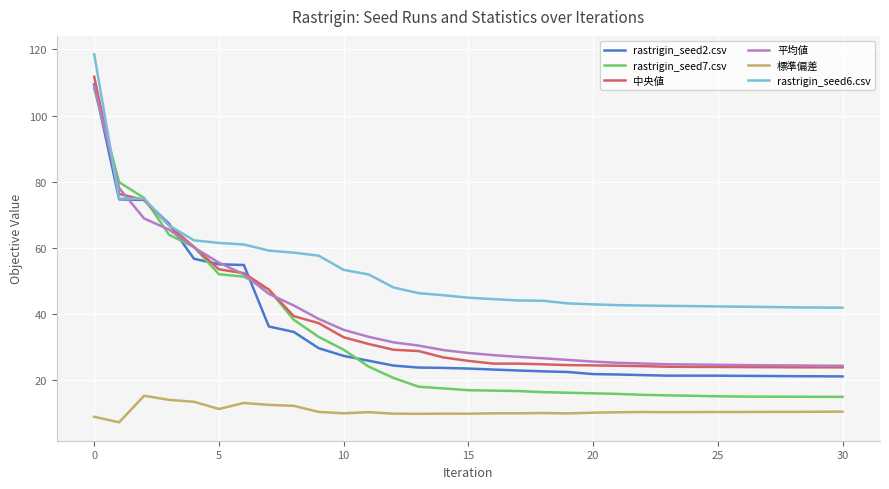

Which series has the largest total across all categories?

rastrigin_seed6.csv